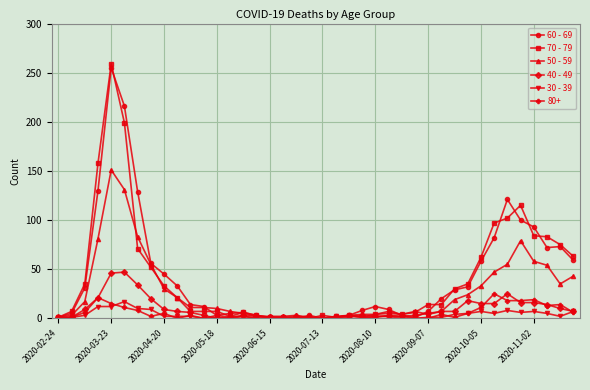

Which series has the largest range (max minus min)?

70 - 79